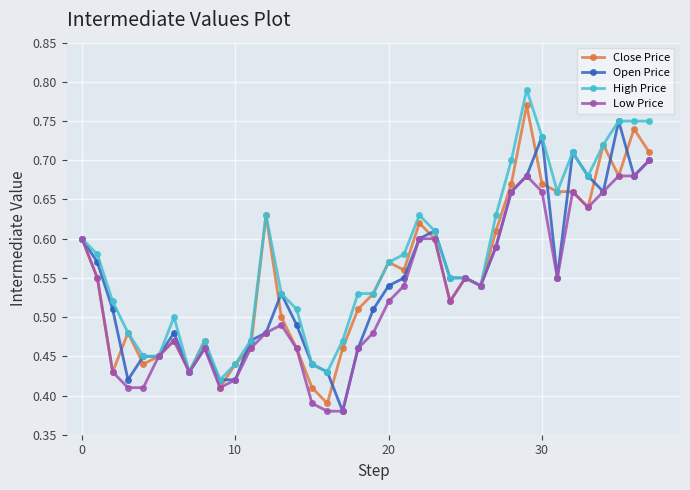

Which series has the largest total across all categories?

High Price